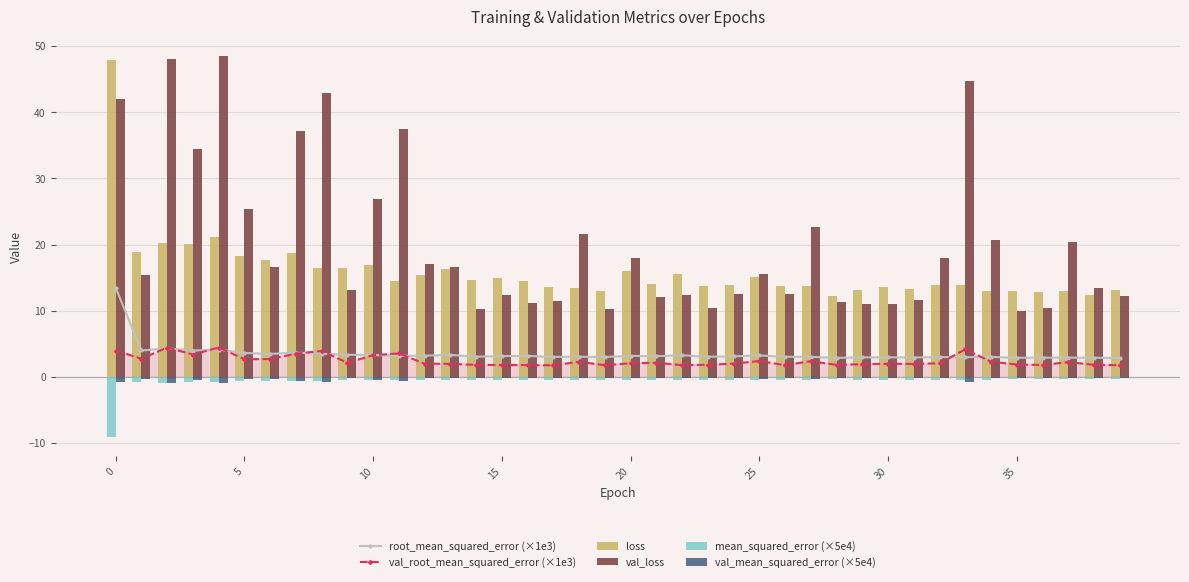

What are all the series names shown in the legend?

root_mean_squared_error (×1e3), val_root_mean_squared_error (×1e3), loss, val_loss, mean_squared_error (×5e4), val_mean_squared_error (×5e4)